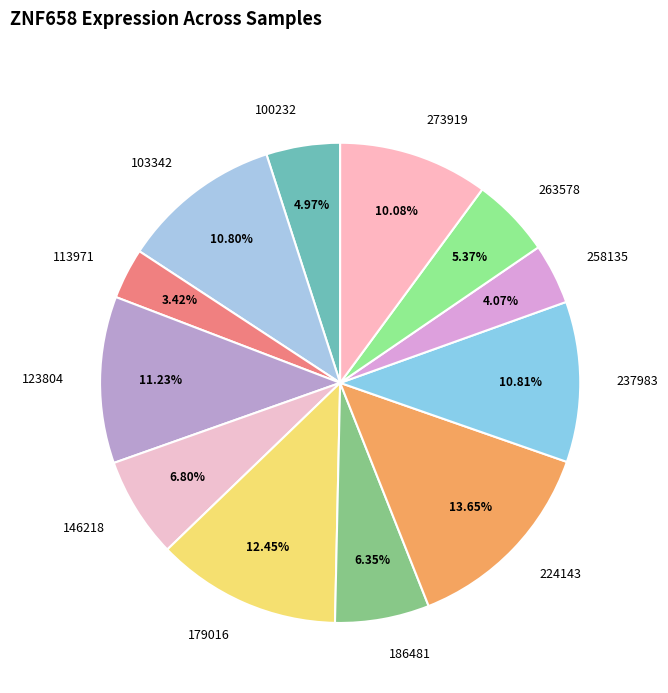

To the nearest percent, what portion does 103342 represent?

11%